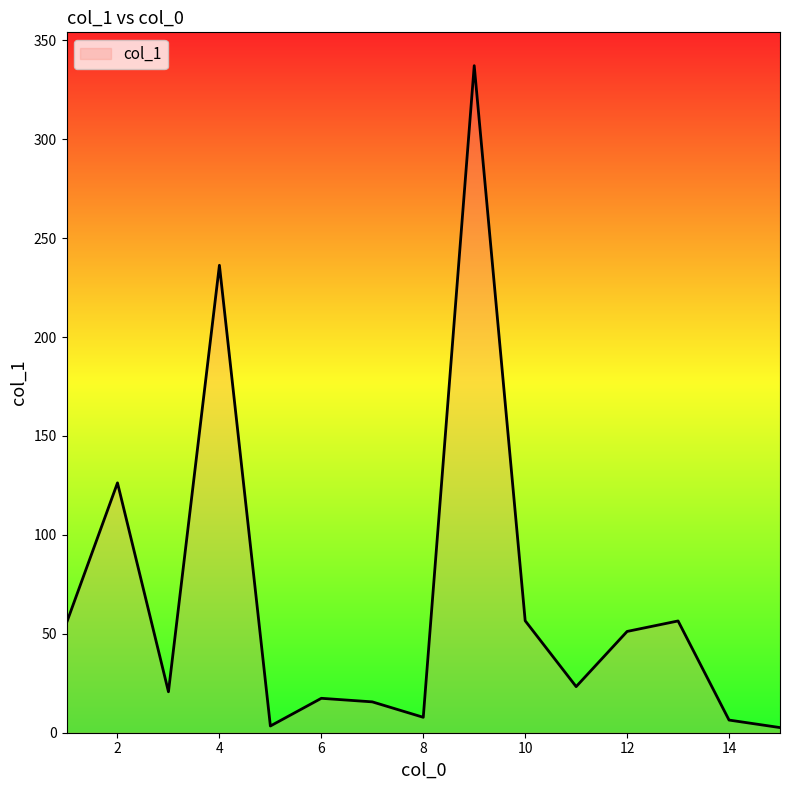

What is the greatest value displayed?

337.2